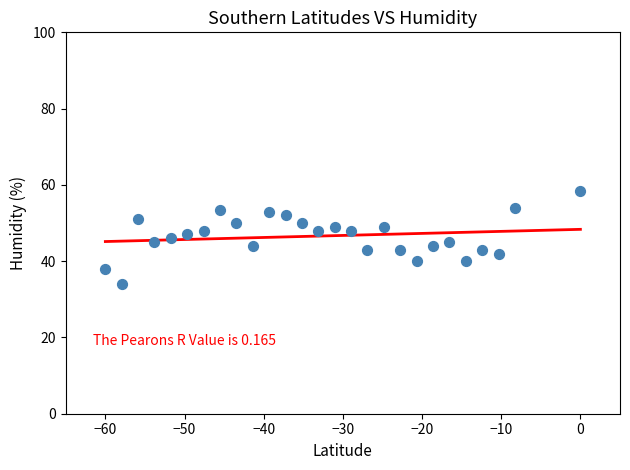

What is the range of Y values (max minus min)?

24.5